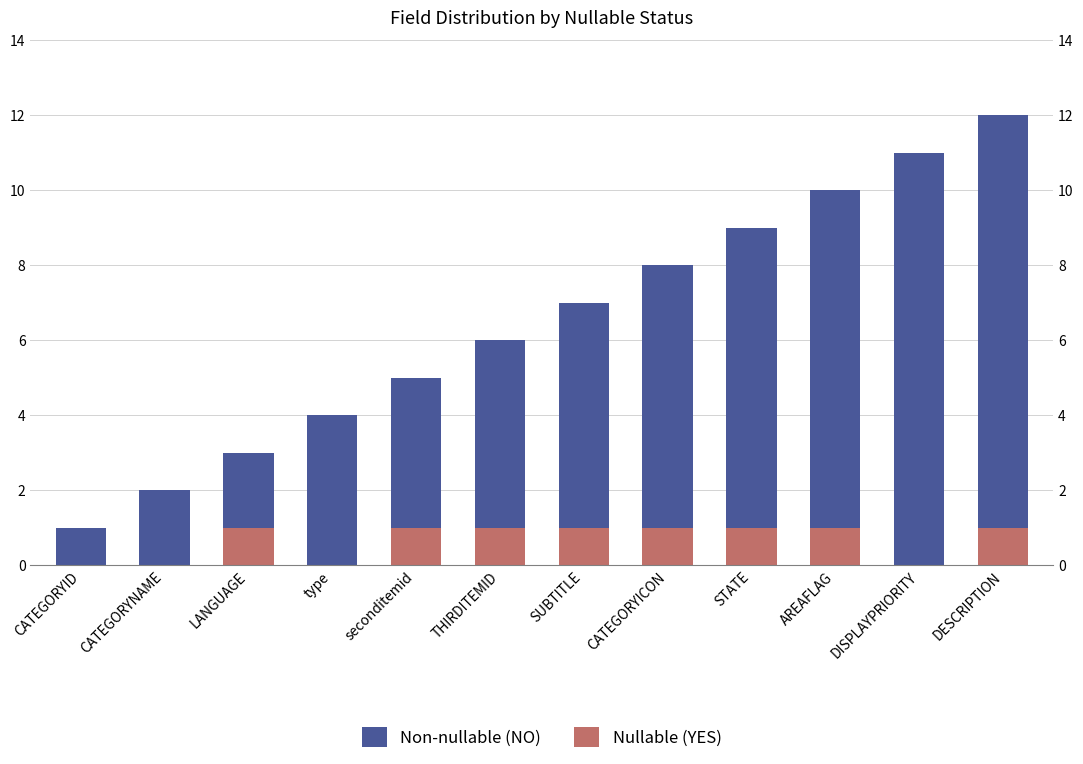

What is the sum of all Non-nullable (NO) values?

78